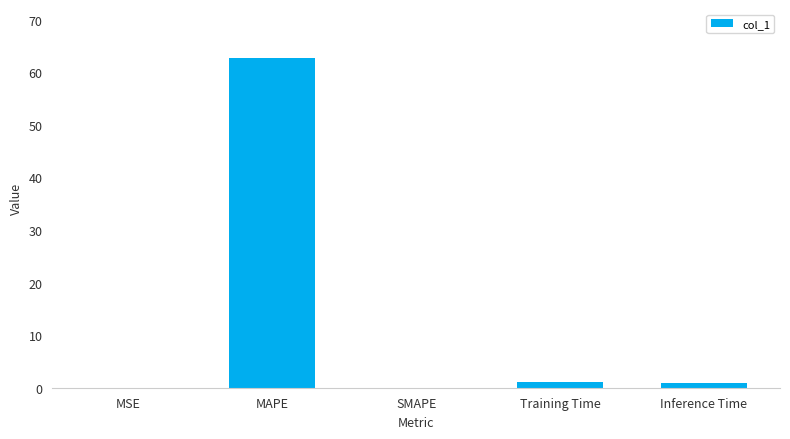

Between MAPE and Inference Time, which is larger?

MAPE